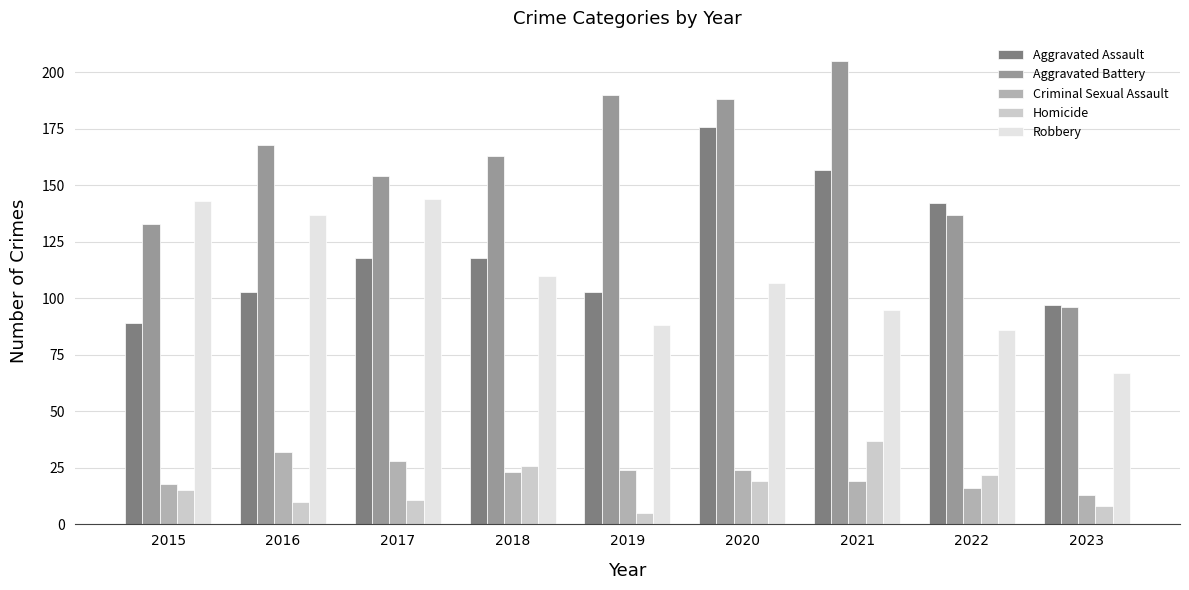

Count the number of categories in the chart.

9